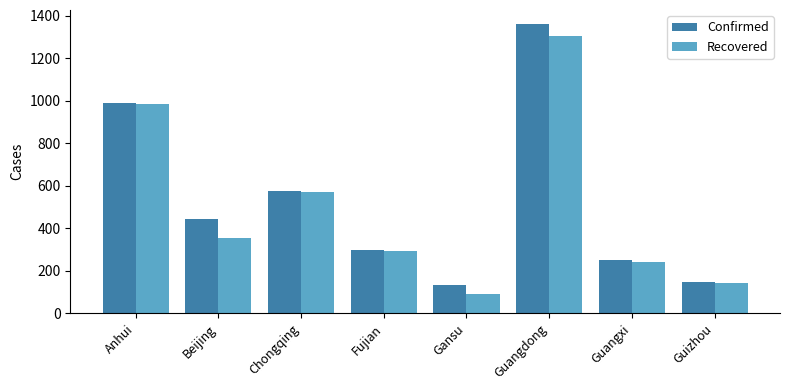

The value of Confirmed at Fujian is 178. True or false?

False